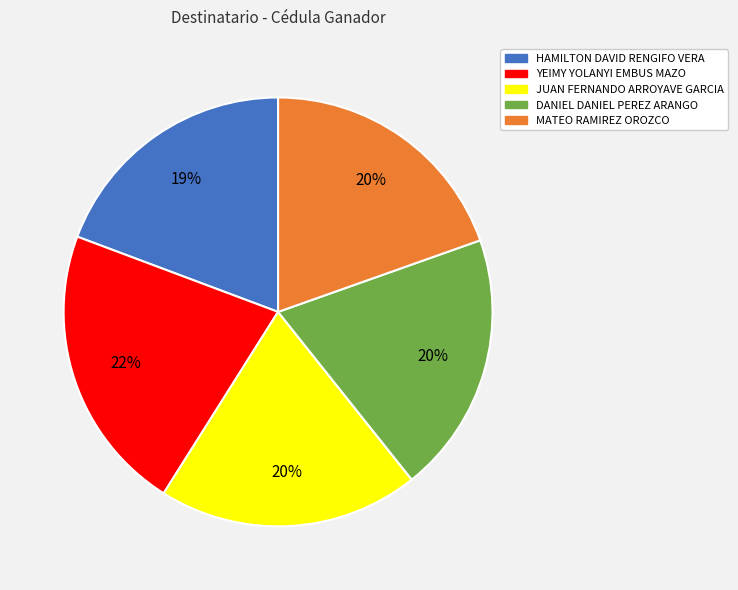

Is the sum of DANIEL DANIEL PEREZ ARANGO and HAMILTON DAVID RENGIFO VERA greater than half?

No